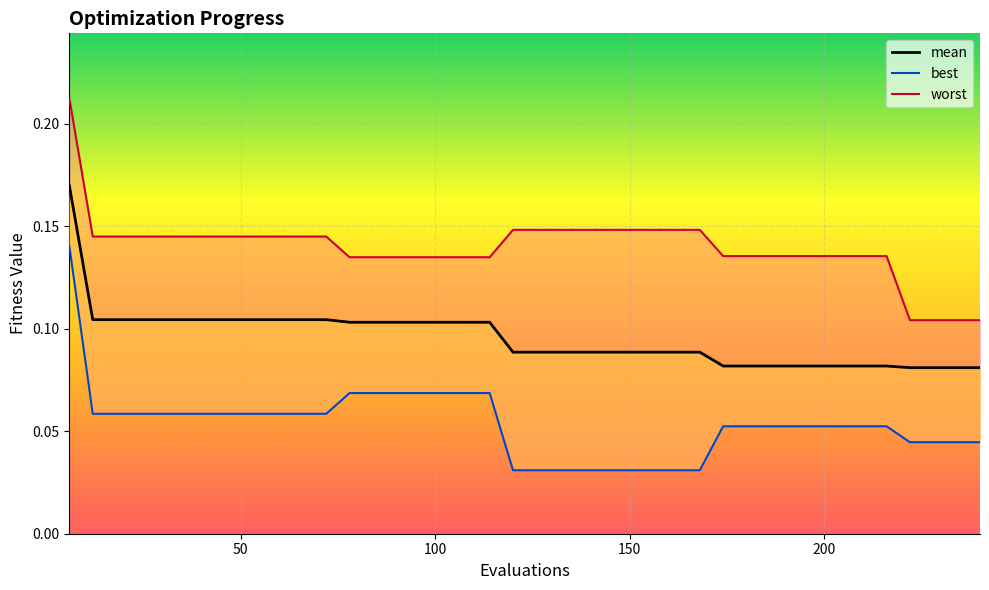

Reading right to left, list all the values displayed in this chart.

mean: 240=0.1	234=0.1	228=0.1	222=0.1	216=0.1	210=0.1	204=0.1	198=0.1	192=0.1	186=0.1	180=0.1	174=0.1	168=0.1	162=0.1	156=0.1	150=0.1	144=0.1	138=0.1	132=0.1	126=0.1	120=0.1	114=0.1	108=0.1	102=0.1	96=0.1	90=0.1	84=0.1	78=0.1	72=0.1	66=0.1	60=0.1	54=0.1	48=0.1	42=0.1	36=0.1	30=0.1	24=0.1	18=0.1	12=0.1	6=0.2
best: 240=0.0	234=0.0	228=0.0	222=0.0	216=0.1	210=0.1	204=0.1	198=0.1	192=0.1	186=0.1	180=0.1	174=0.1	168=0.0	162=0.0	156=0.0	150=0.0	144=0.0	138=0.0	132=0.0	126=0.0	120=0.0	114=0.1	108=0.1	102=0.1	96=0.1	90=0.1	84=0.1	78=0.1	72=0.1	66=0.1	60=0.1	54=0.1	48=0.1	42=0.1	36=0.1	30=0.1	24=0.1	18=0.1	12=0.1	6=0.1
worst: 240=0.1	234=0.1	228=0.1	222=0.1	216=0.1	210=0.1	204=0.1	198=0.1	192=0.1	186=0.1	180=0.1	174=0.1	168=0.1	162=0.1	156=0.1	150=0.1	144=0.1	138=0.1	132=0.1	126=0.1	120=0.1	114=0.1	108=0.1	102=0.1	96=0.1	90=0.1	84=0.1	78=0.1	72=0.1	66=0.1	60=0.1	54=0.1	48=0.1	42=0.1	36=0.1	30=0.1	24=0.1	18=0.1	12=0.1	6=0.2